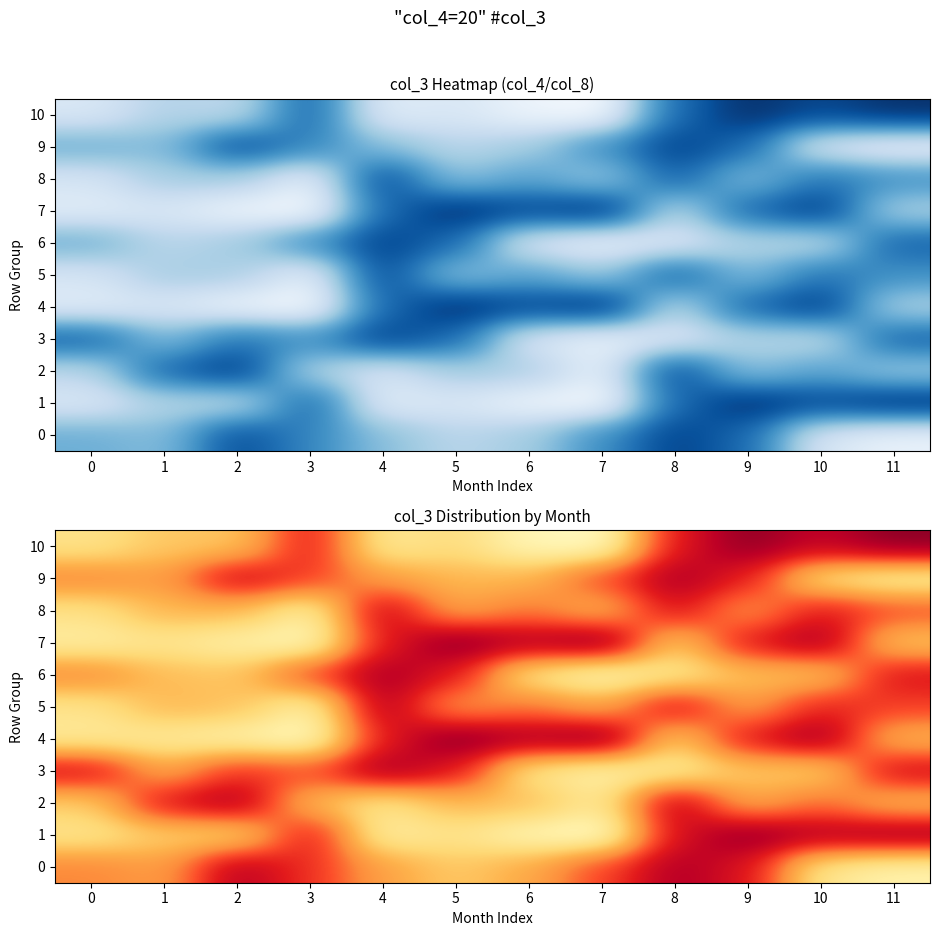

The 0 series shows 321843498.5 at 2. True or false?

False